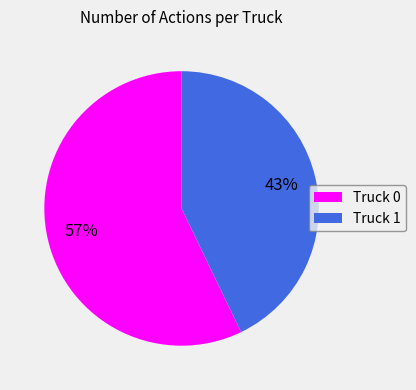

To the nearest percent, what is the combined percentage of Truck 1 and Truck 0?

100%